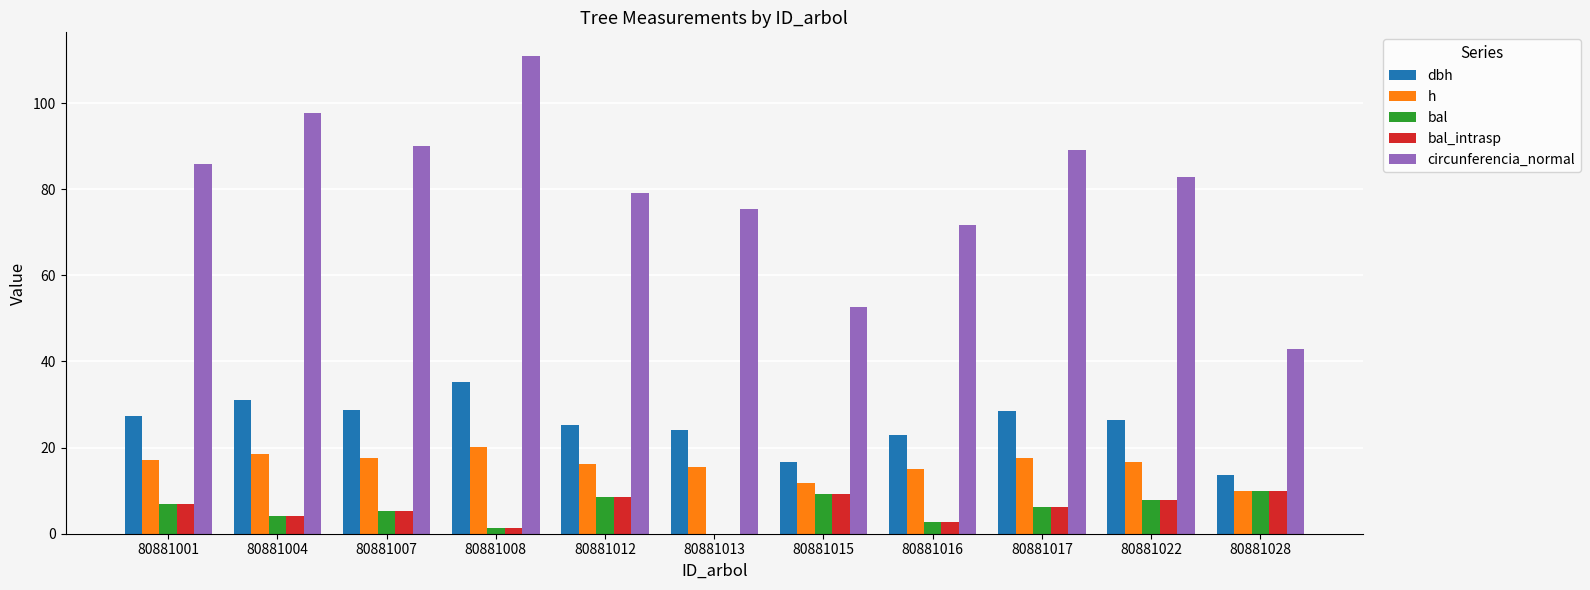

What is the highest value of the h series?

20.0